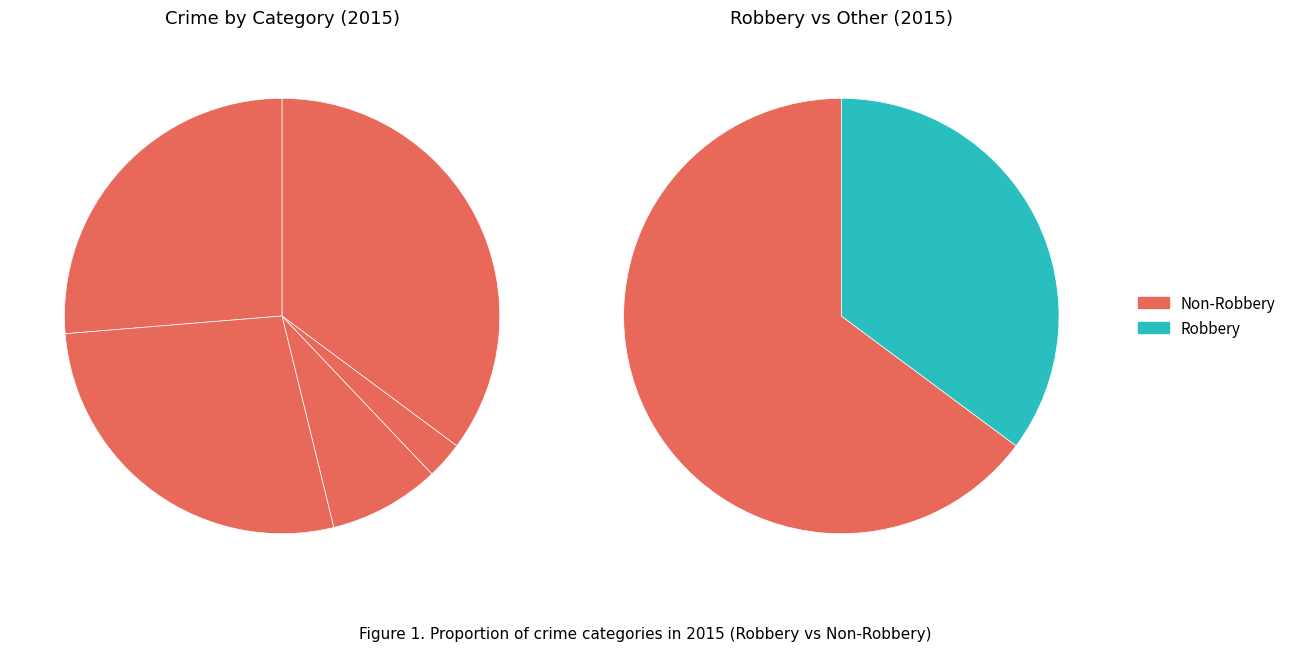

Which category has the smallest portion of the pie?

Homicide